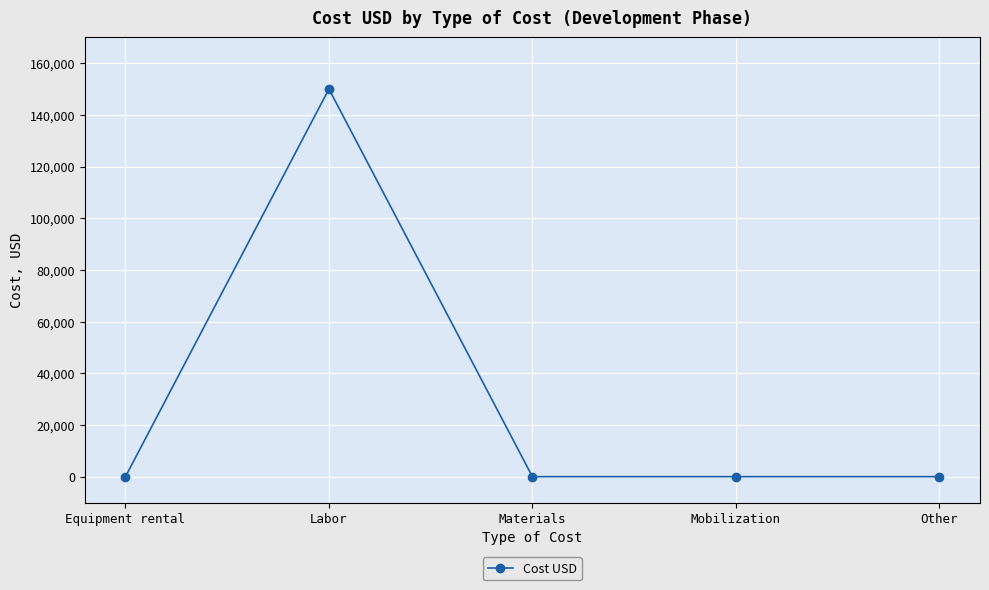

Reading left to right, transcribe all the data shown in this chart.

Equipment rental=0	Labor=150000	Materials=0	Mobilization=0	Other=0